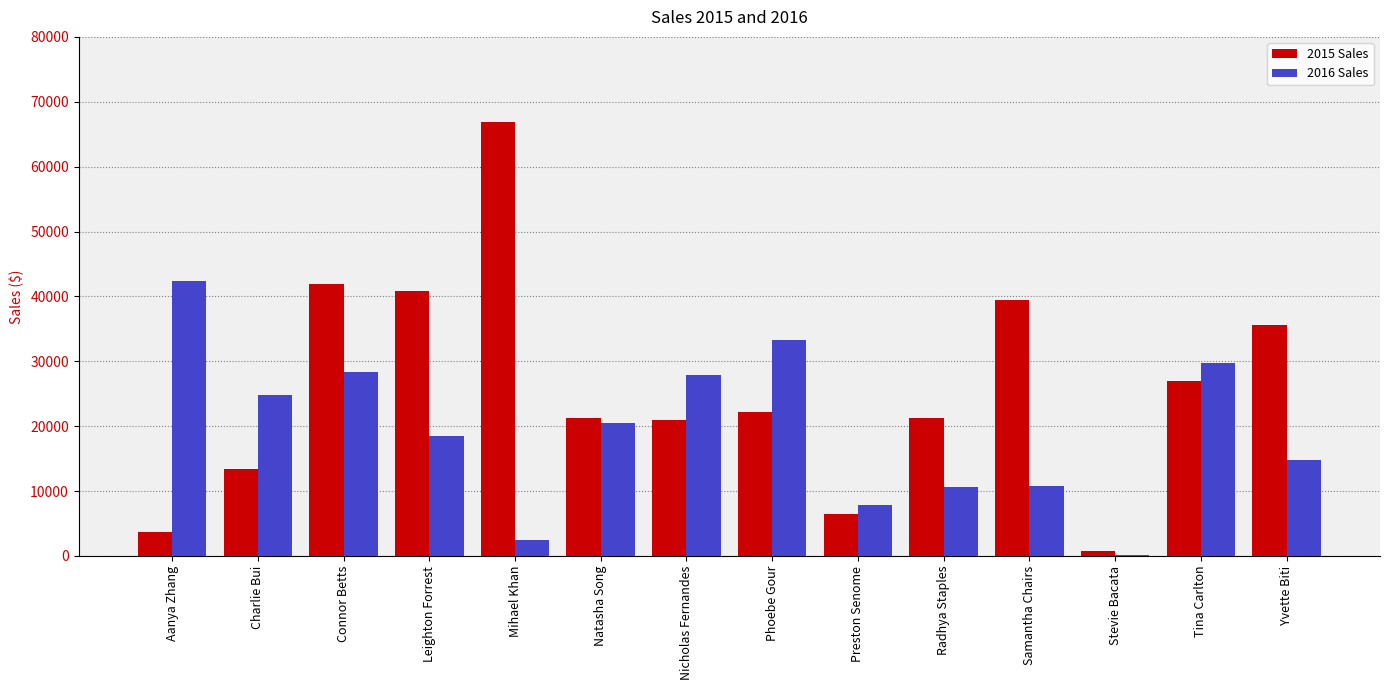

What is the sum of the 2016 Sales values at Phoebe Gour and Leighton Forrest?

51720.8